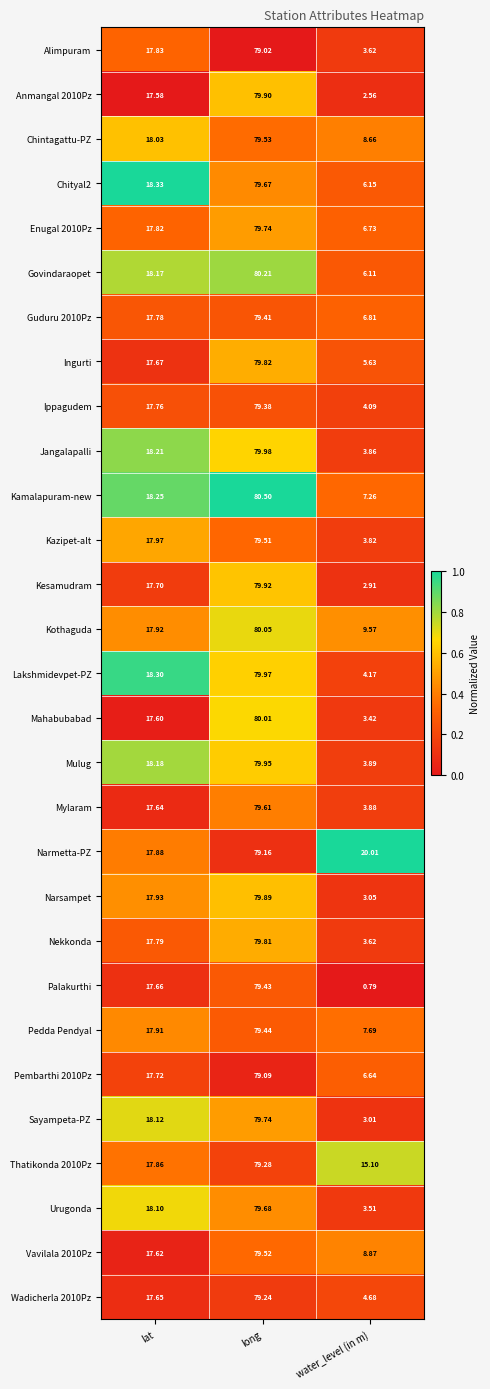

Which series has the widest spread of values?

Palakurthi